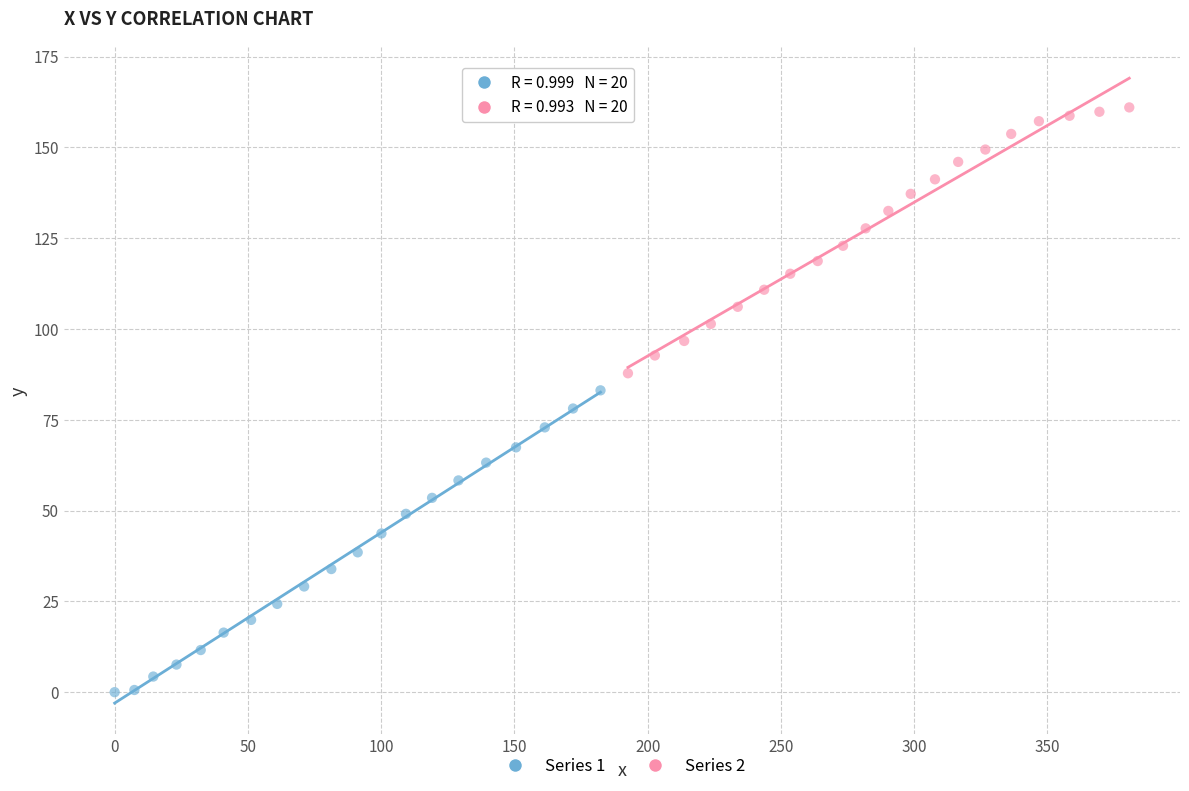

Which series reaches the minimum Y coordinate?

Series 1